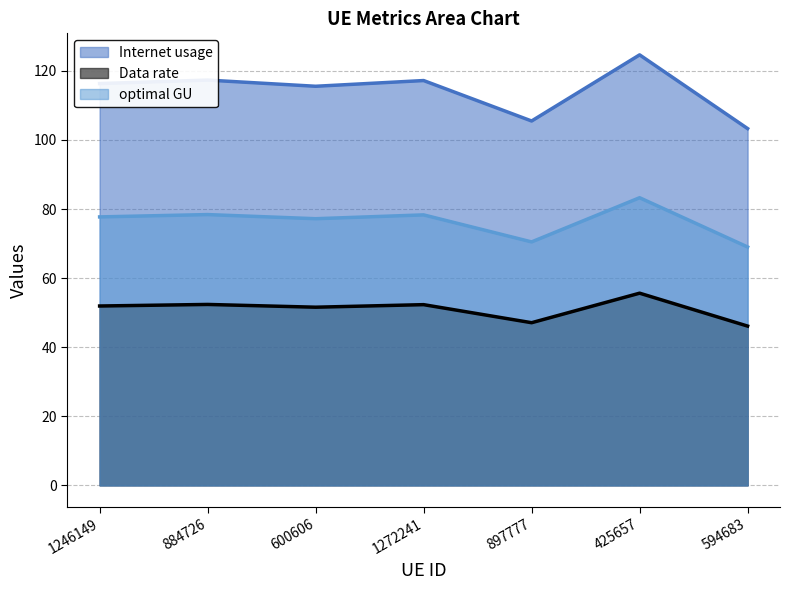

True or false: Internet usage and optimal GU cross at least once.

False